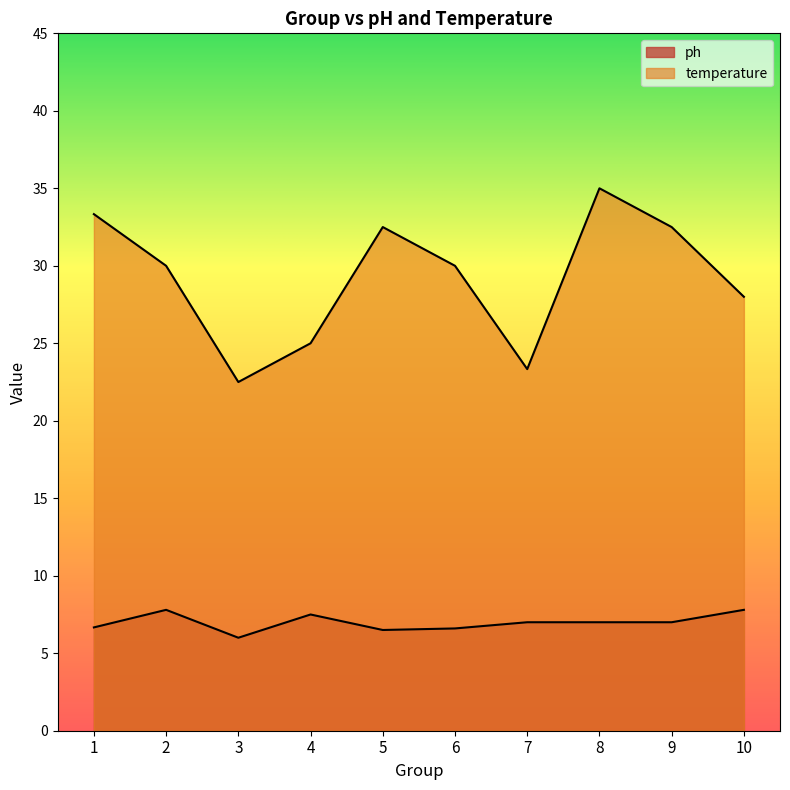

Where is the first local maximum for ph?

2